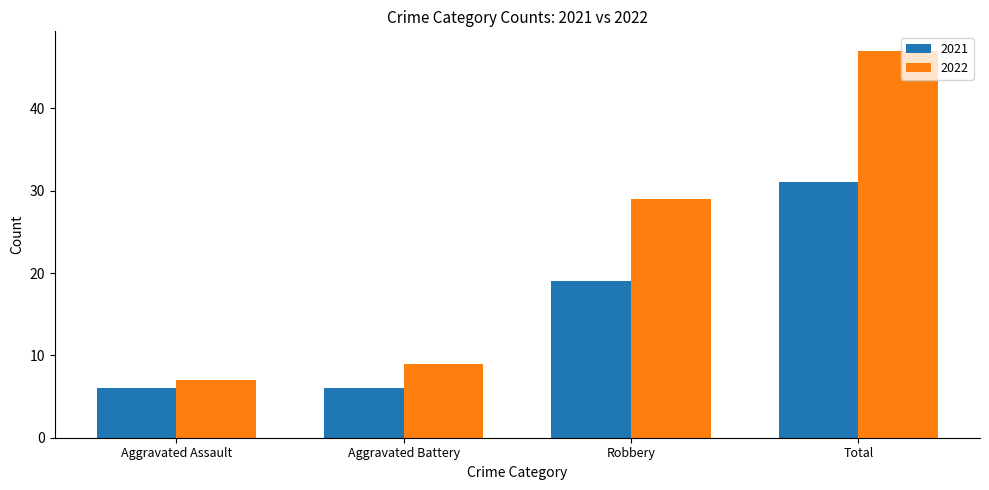

Which series changed the most between Aggravated Battery and Robbery?

2022